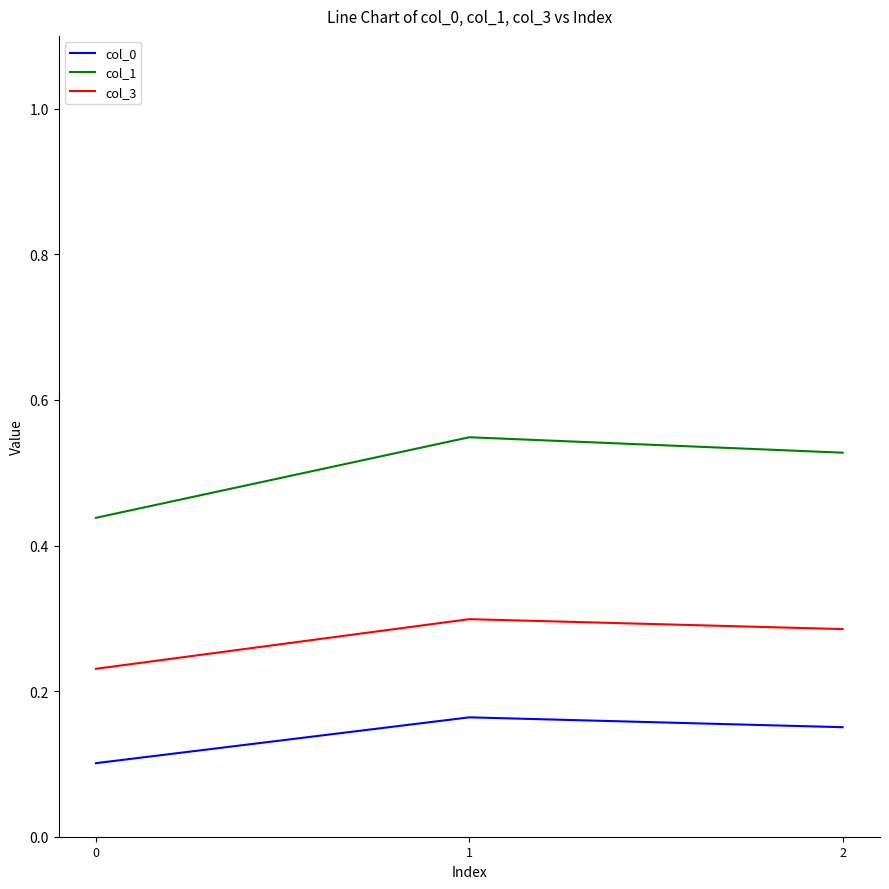

Is the value of col_0 at 1 greater than the value of col_1 at 1?

No